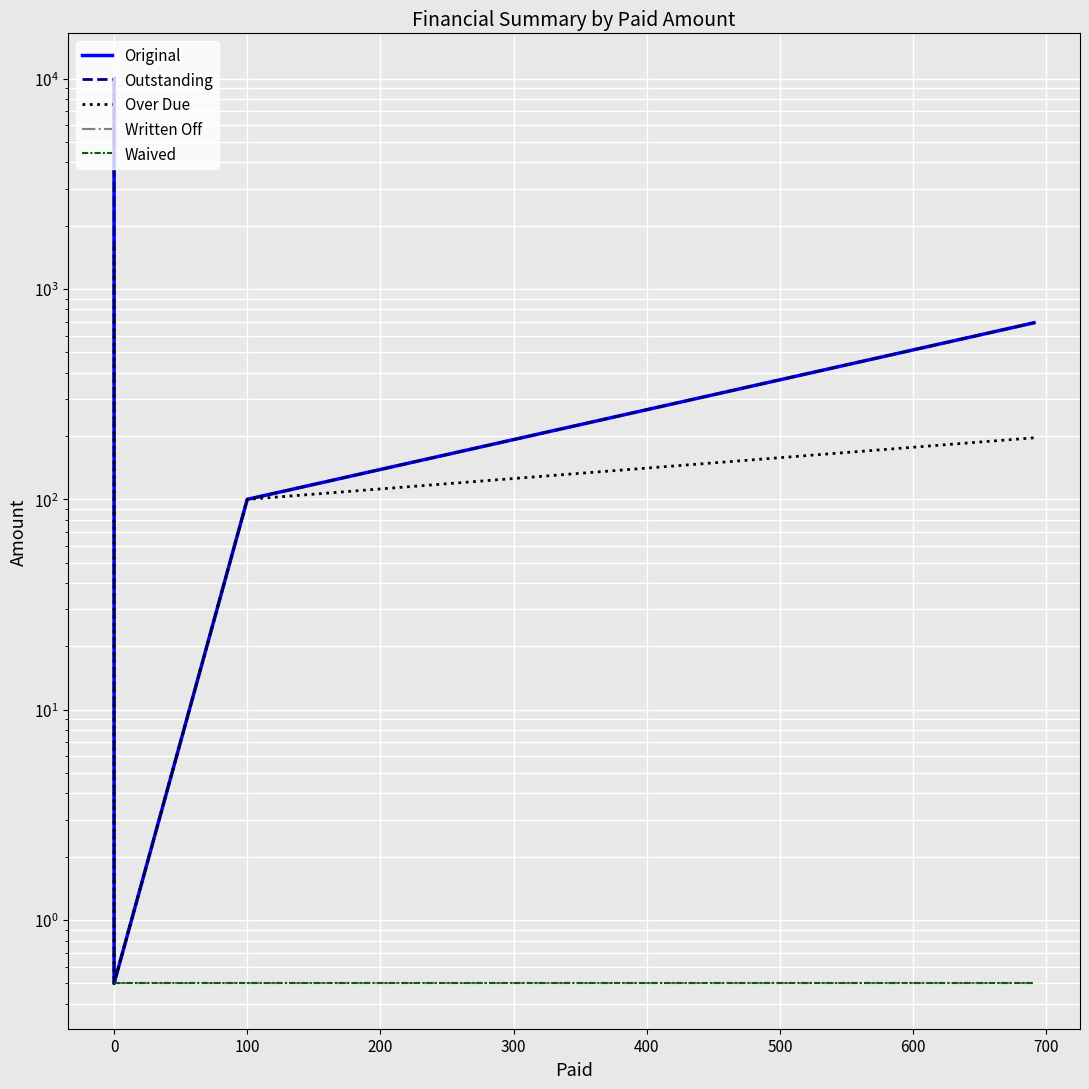

True or false: Written Off and Original intersect in this chart.

False